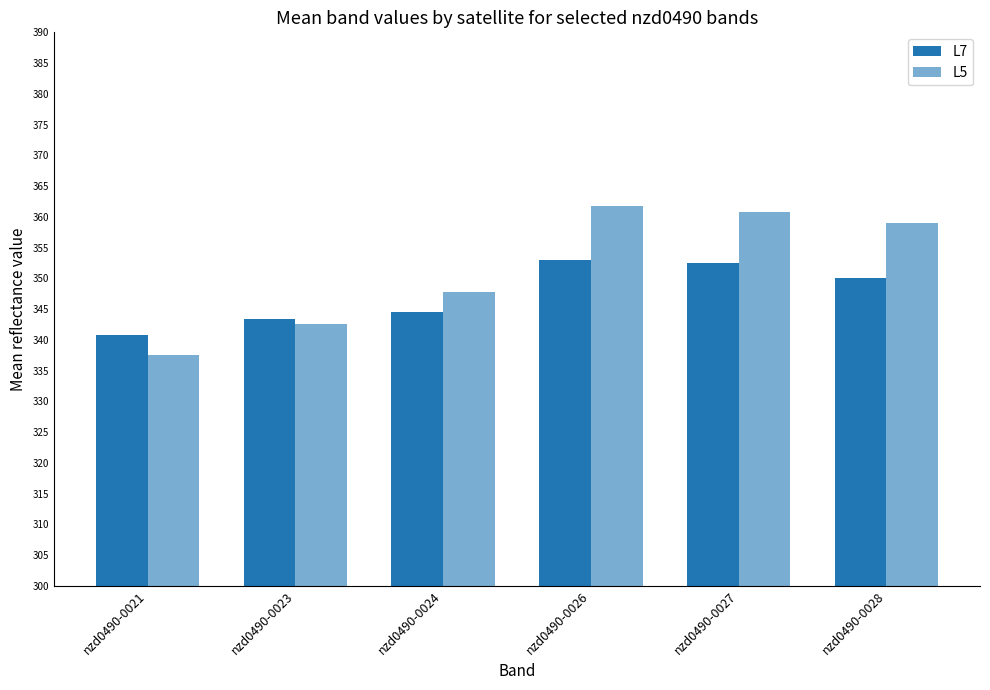

Reading right to left, transcribe all the data shown in this chart.

L7: nzd0490-0028=350.0	nzd0490-0027=352.5	nzd0490-0026=353.0	nzd0490-0024=344.5	nzd0490-0023=343.4	nzd0490-0021=340.7
L5: nzd0490-0028=359.0	nzd0490-0027=360.8	nzd0490-0026=361.7	nzd0490-0024=347.7	nzd0490-0023=342.6	nzd0490-0021=337.6